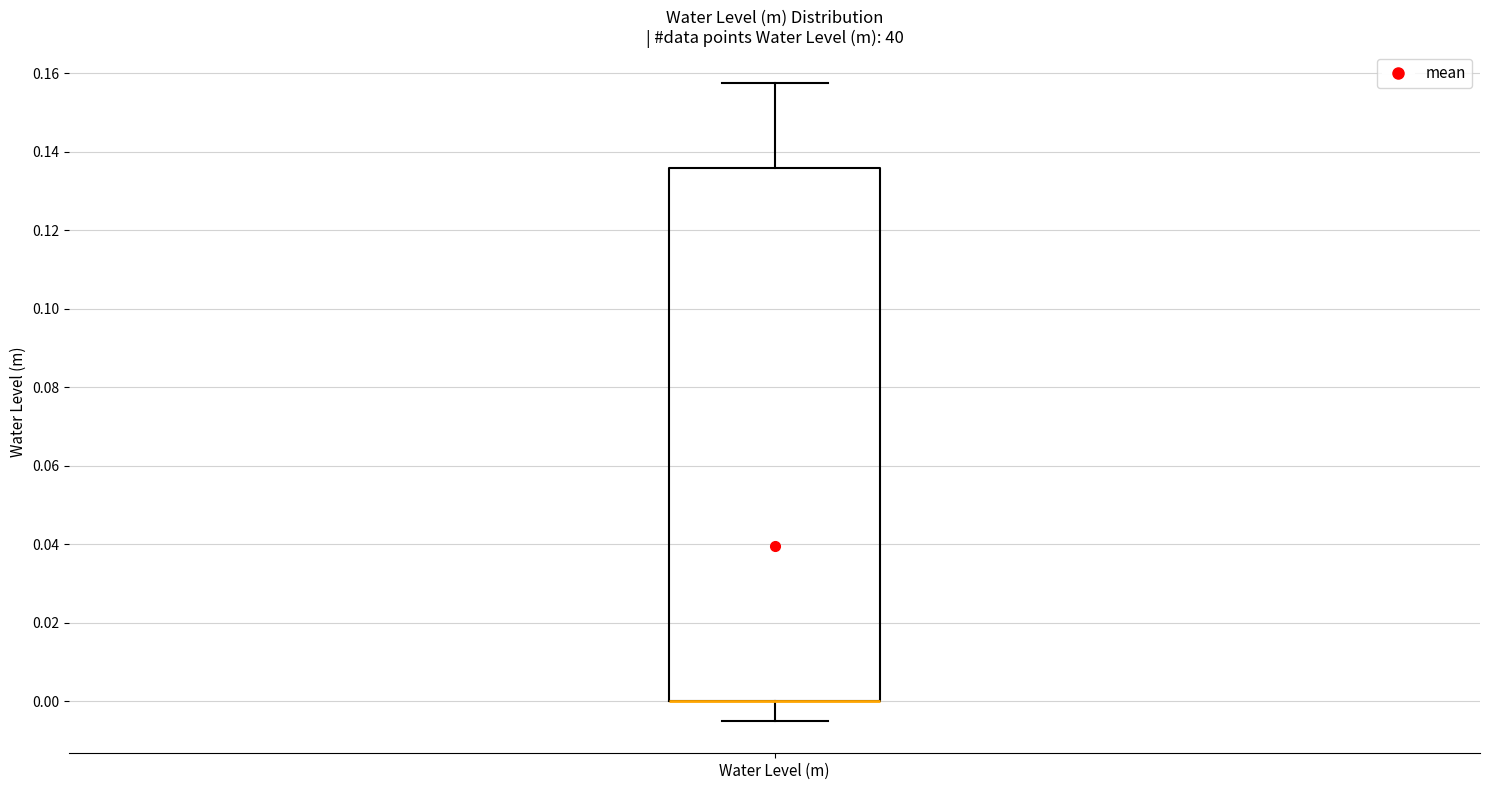

Where does the lower whisker of the box for Water Level (m) end on the y-axis? The values are not printed on the chart, so give them approximately, as read against the axis.

-0.006